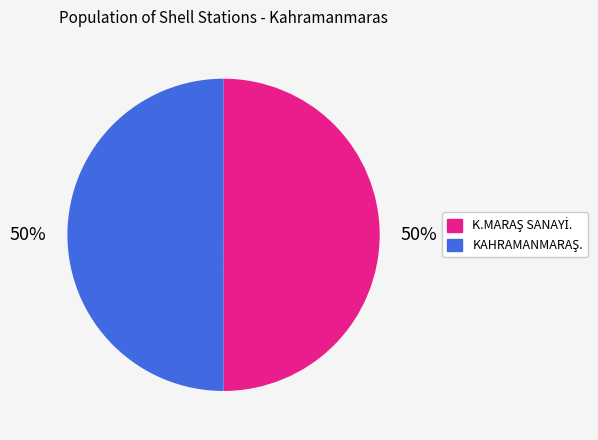

Approximately how many times larger is the value at K.MARAŞ SANAYİ. compared to KAHRAMANMARAŞ.?

1.0